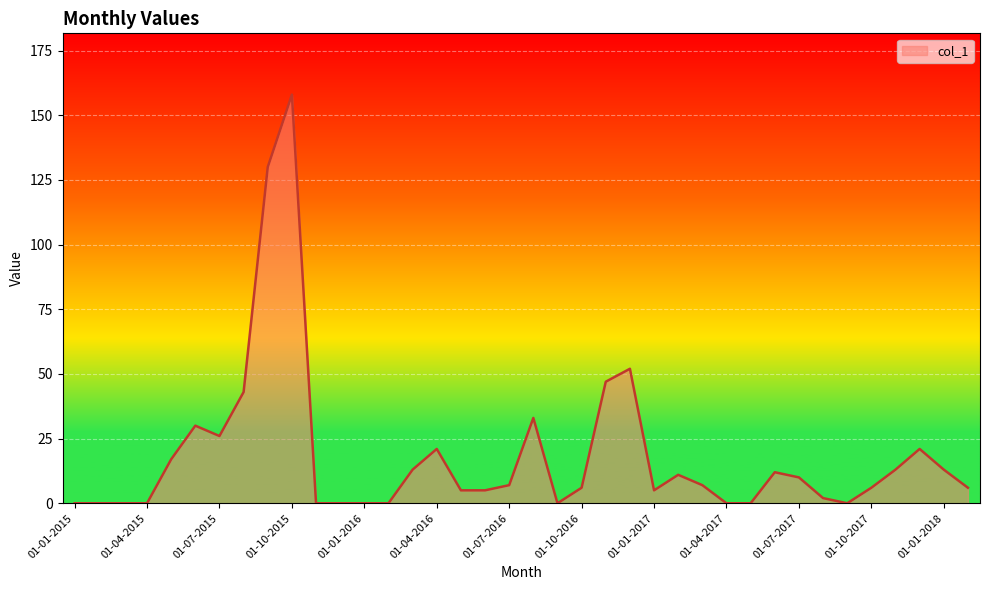

What is the maximum value shown in the chart?

158